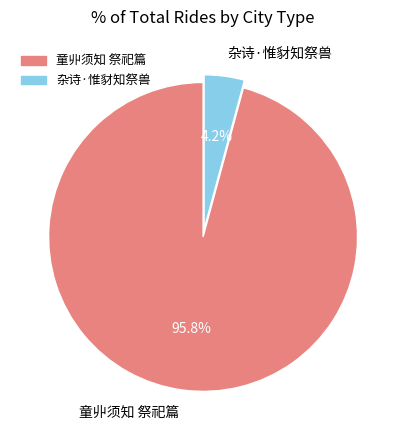

What percentage do 童丱须知 祭祀篇 and 杂诗·惟豺知祭兽 together represent?

100.0%